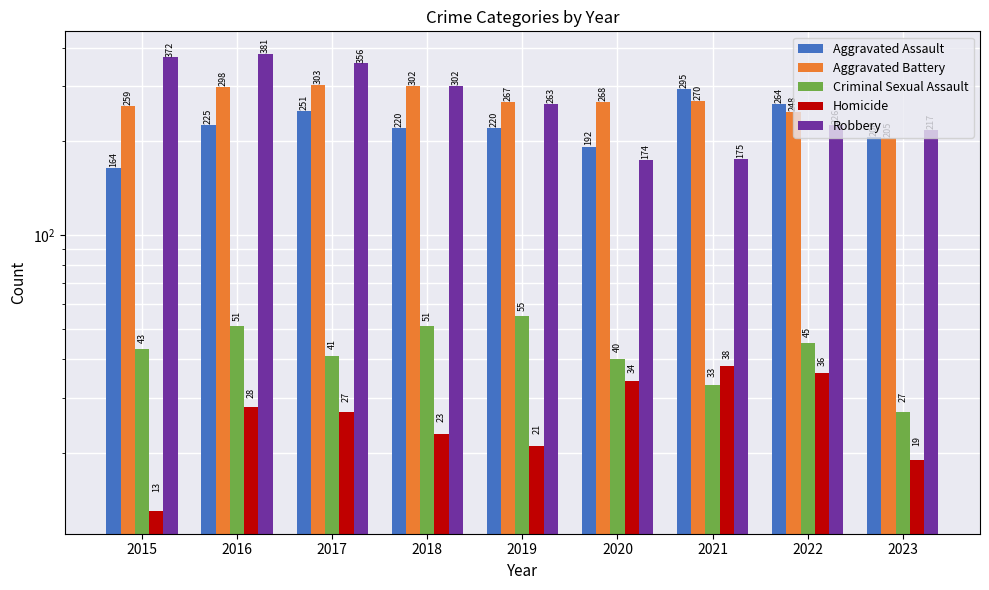

At how many categories does at least one series exceed 238?

8